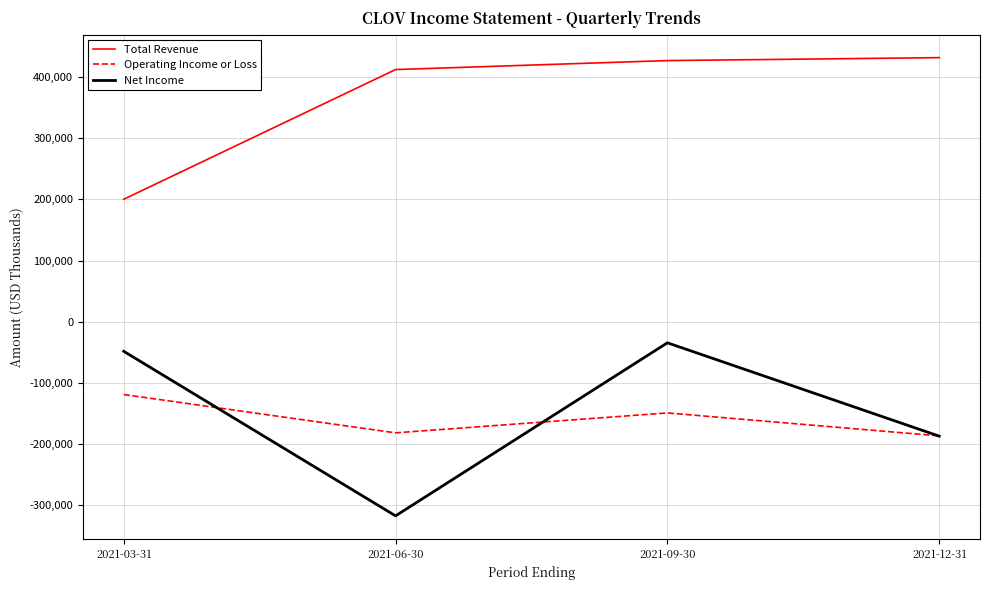

What value does the Total Revenue series have at 2021-12-31, to the nearest 50?

432000